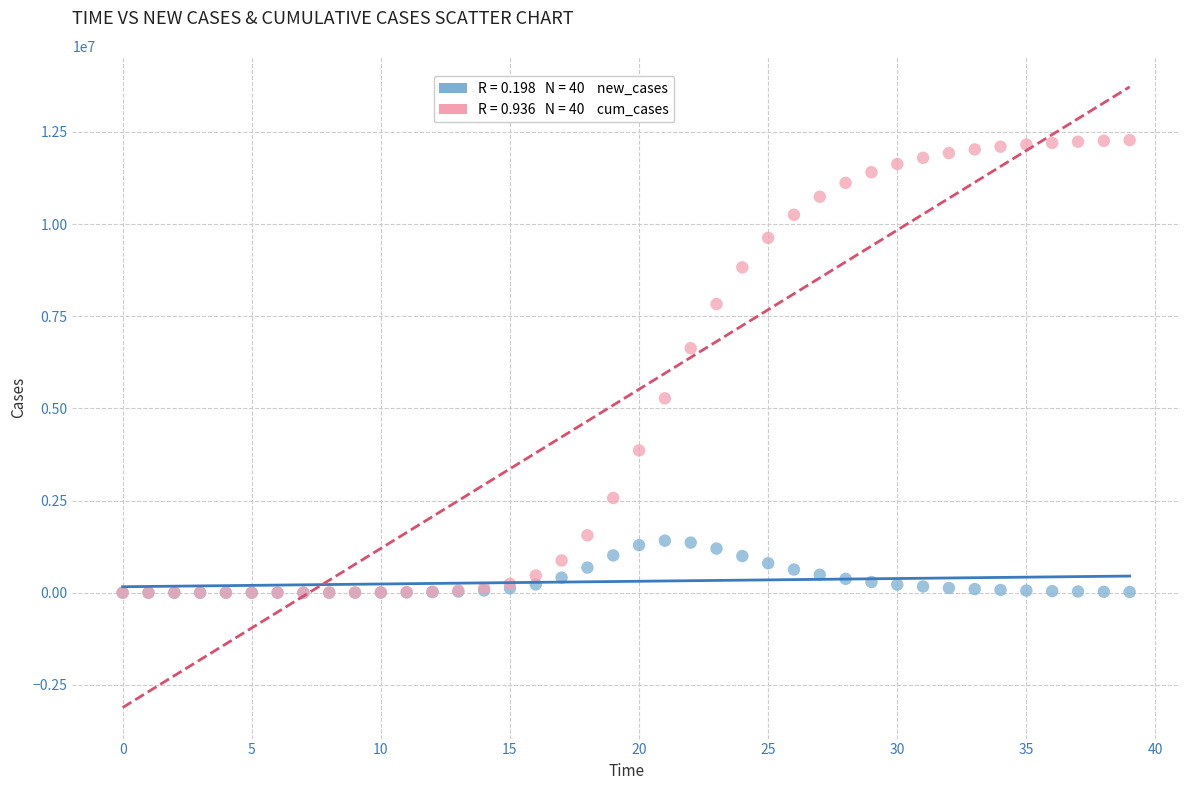

Across all series, what Y value is closest to 6139101?

6633200.1